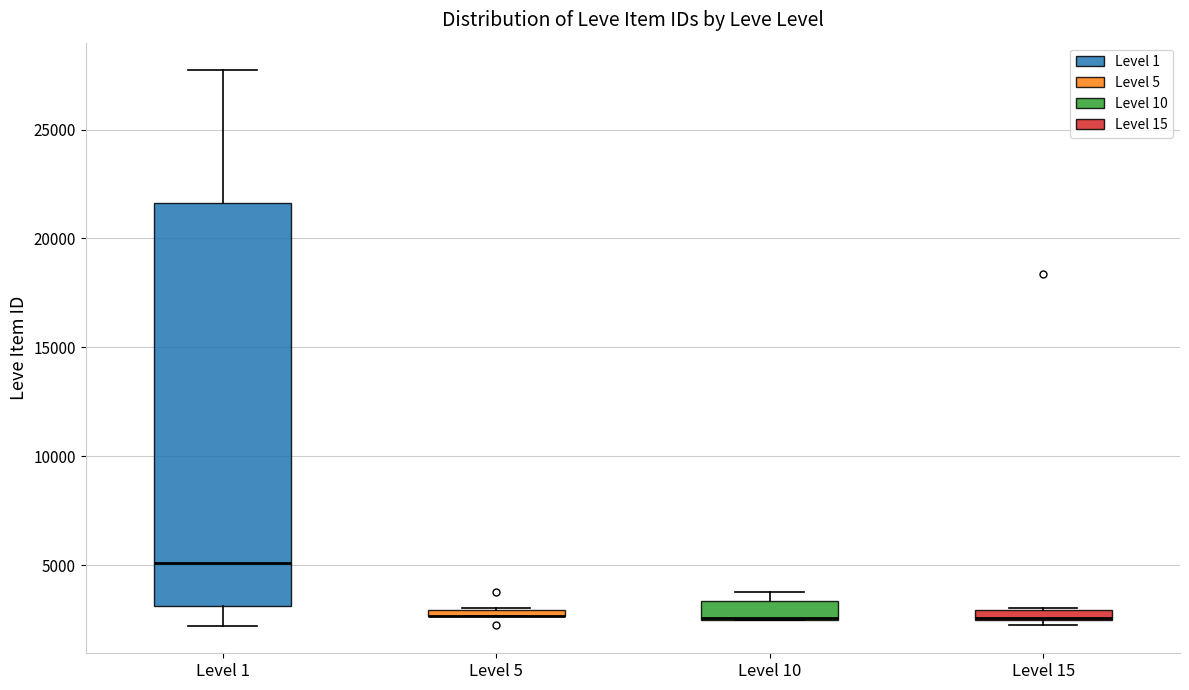

Where is the upper edge of the box for Level 10 on the y-axis? The values are not printed on the chart, so give them approximately, as read against the axis.

3500